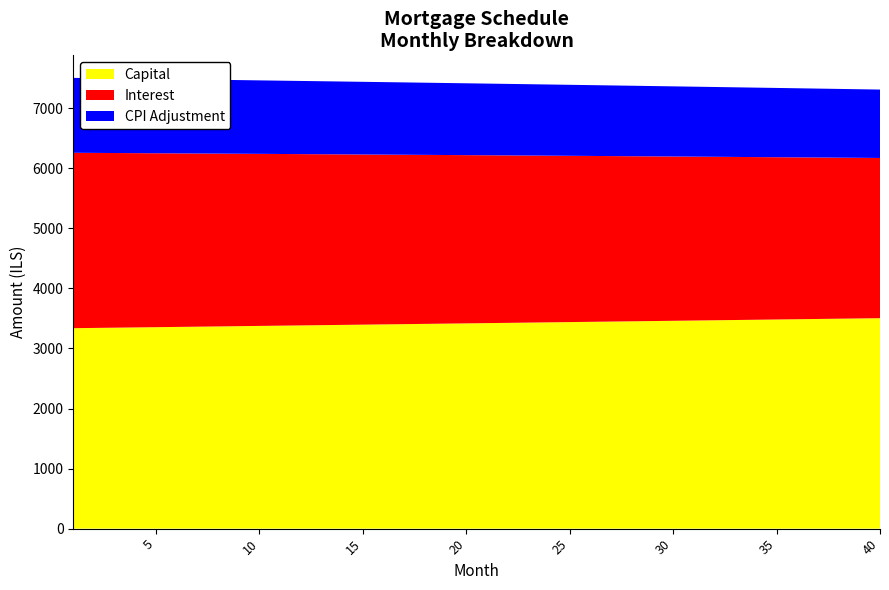

Reading right to left, transcribe all the data shown in this chart.

interest: 2667.5	2674.4	2681.3	2688.1	2694.9	2701.7	2708.5	2715.2	2721.9	2728.6	2735.3	2742.0	2748.6	2755.3	2761.9	2768.5	2775.0	2781.6	2788.1	2794.6	2801.1	2807.5	2814.0	2820.4	2826.8	2833.1	2839.5	2845.8	2852.2	2858.5	2864.7	2871.0	2877.2	2883.4	2889.6	2895.8	2902.0	2908.1	2914.2	2920.3
capital: 3504.1	3499.8	3495.4	3491.0	3486.7	3482.3	3478.0	3473.6	3469.3	3465.0	3460.6	3456.3	3452.0	3447.7	3443.4	3439.1	3434.8	3430.5	3426.2	3421.9	3417.7	3413.4	3409.1	3404.9	3400.6	3396.4	3392.1	3387.9	3383.7	3379.5	3375.2	3371.0	3366.8	3362.6	3358.4	3354.2	3350.0	3345.8	3341.7	3337.5
cpi: 1138.8	1141.8	1144.7	1147.7	1150.6	1153.5	1156.4	1159.3	1162.2	1165.1	1168.0	1170.8	1173.7	1176.5	1179.4	1182.2	1185.0	1187.8	1190.6	1193.4	1196.2	1199.0	1201.7	1204.5	1207.2	1210.0	1212.7	1215.4	1218.1	1220.8	1223.5	1226.2	1228.9	1231.6	1234.2	1236.9	1239.5	1242.1	1244.8	1247.4